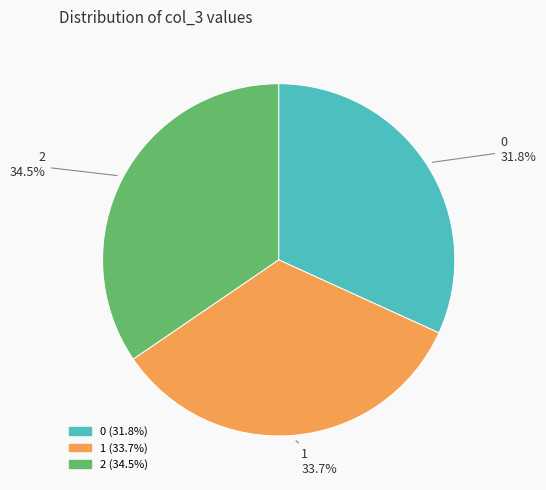

Approximately how many times larger is the value at 2 compared to 1?

1.0